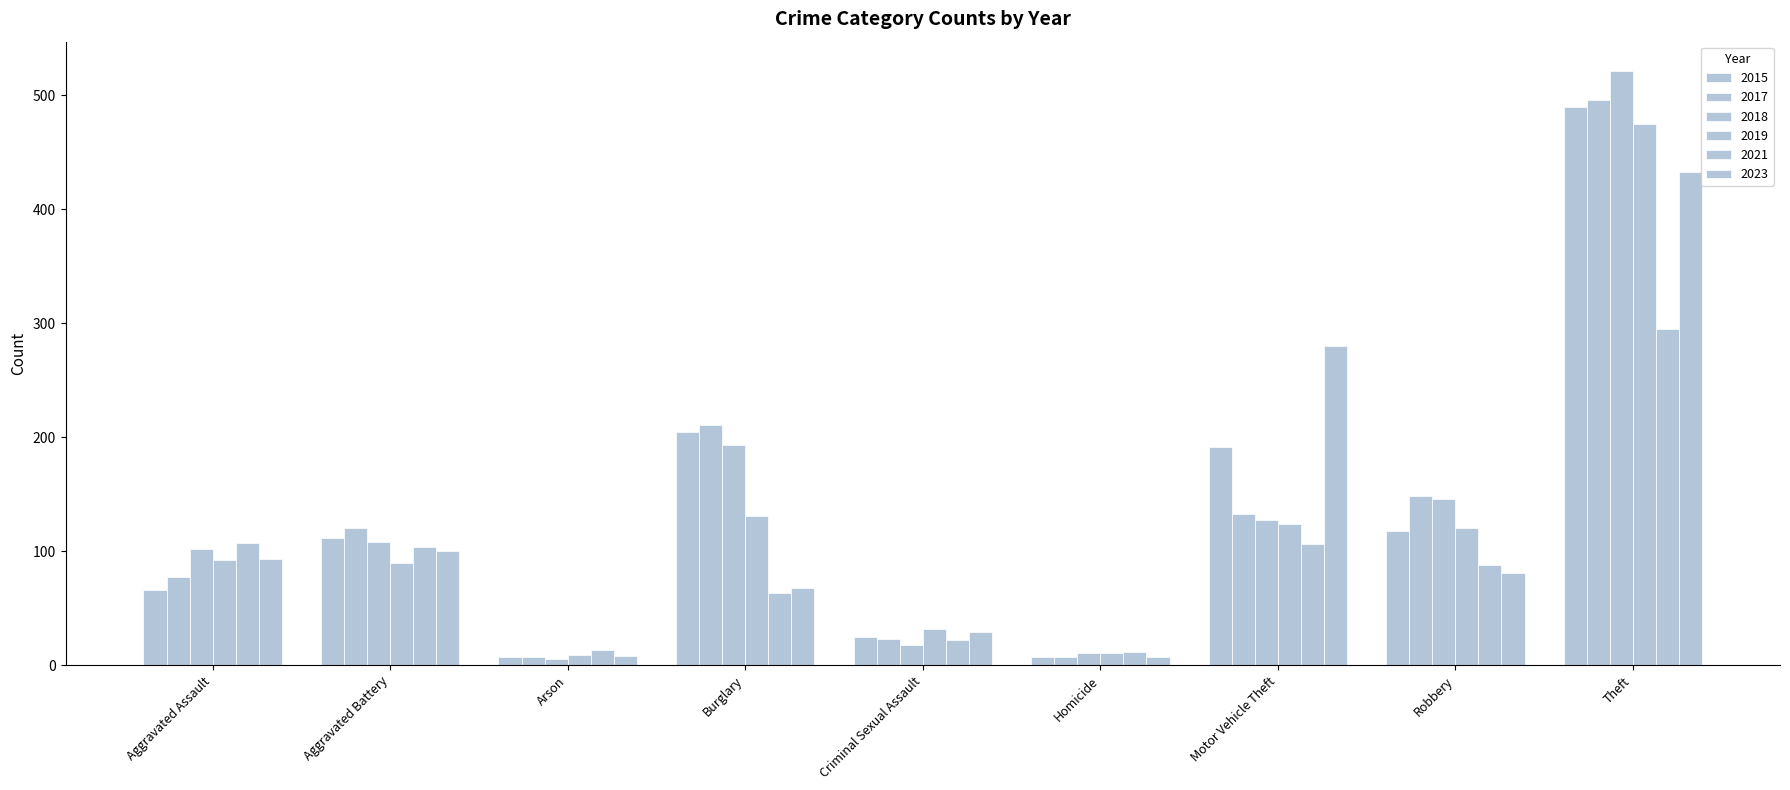

Reading right to left, list all the values displayed in this chart.

2015: Theft=490	Robbery=118	Motor Vehicle Theft=191	Homicide=7	Criminal Sexual Assault=25	Burglary=205	Arson=7	Aggravated Battery=112	Aggravated Assault=66
2017: Theft=496	Robbery=148	Motor Vehicle Theft=133	Homicide=7	Criminal Sexual Assault=23	Burglary=211	Arson=7	Aggravated Battery=120	Aggravated Assault=77
2018: Theft=521	Robbery=146	Motor Vehicle Theft=127	Homicide=11	Criminal Sexual Assault=18	Burglary=193	Arson=5	Aggravated Battery=108	Aggravated Assault=102
2019: Theft=475	Robbery=120	Motor Vehicle Theft=124	Homicide=11	Criminal Sexual Assault=32	Burglary=131	Arson=9	Aggravated Battery=90	Aggravated Assault=92
2021: Theft=295	Robbery=88	Motor Vehicle Theft=106	Homicide=12	Criminal Sexual Assault=22	Burglary=63	Arson=13	Aggravated Battery=104	Aggravated Assault=107
2023: Theft=433	Robbery=81	Motor Vehicle Theft=280	Homicide=7	Criminal Sexual Assault=29	Burglary=68	Arson=8	Aggravated Battery=100	Aggravated Assault=93